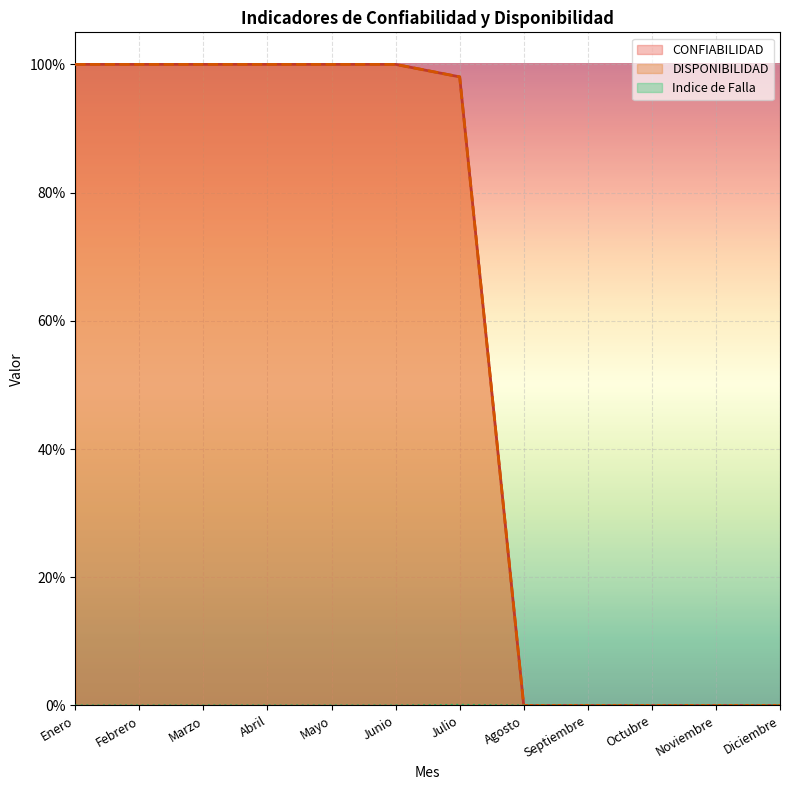

Read the DISPONIBILIDAD (line) value at Enero.

1.0